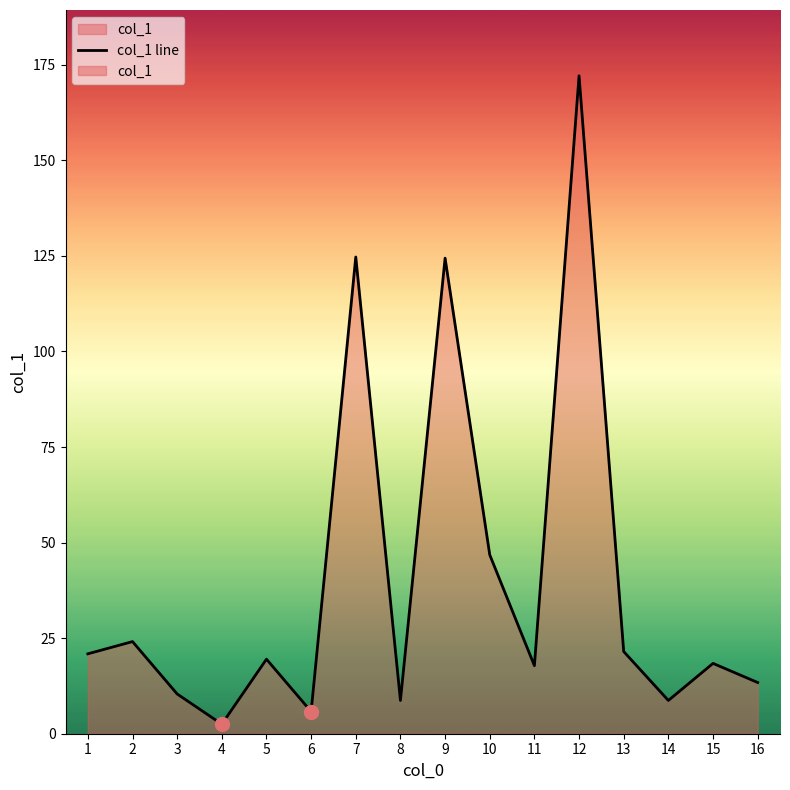

Does the chart have visible grid lines?

No